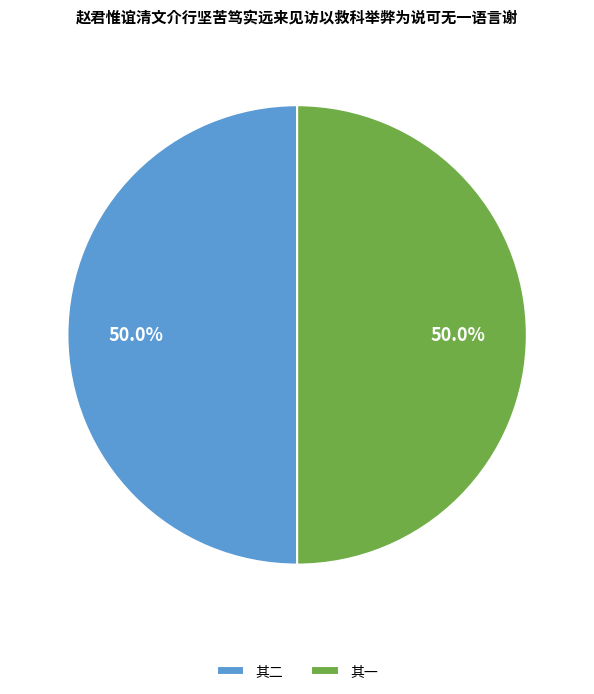

What is the ratio of the value at 其二 to the value at 其一?

1.0